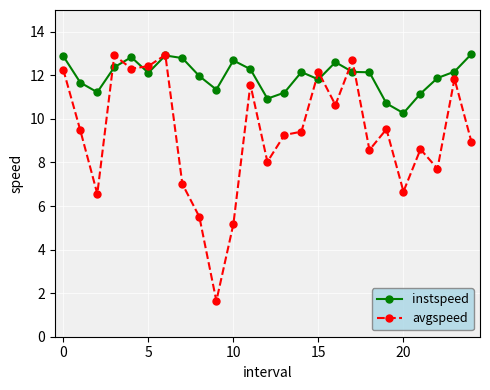

Which series has the largest total across all categories?

instspeed